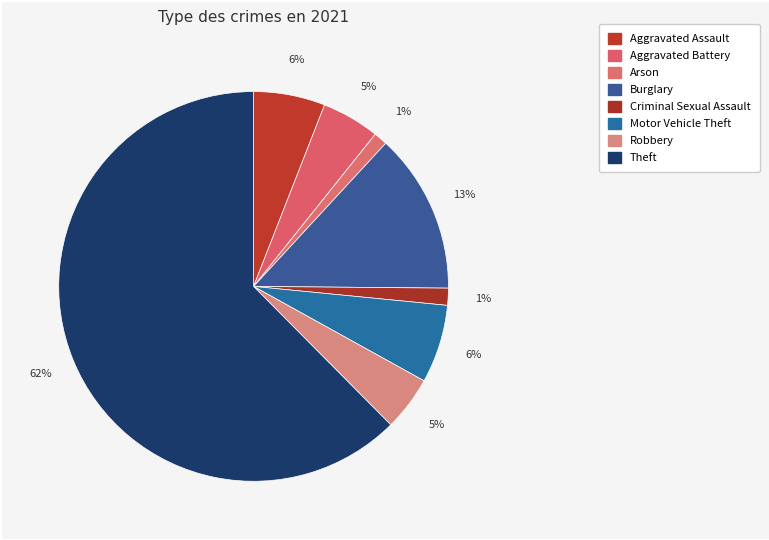

To the nearest percent, what is the difference between the largest and smallest slice percentages?

61%